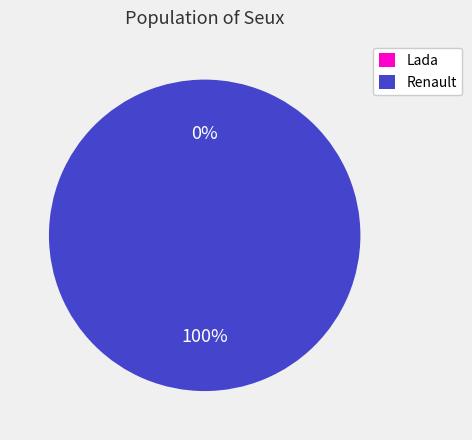

Rank the categories by value from lowest to highest.

Lada, Renault